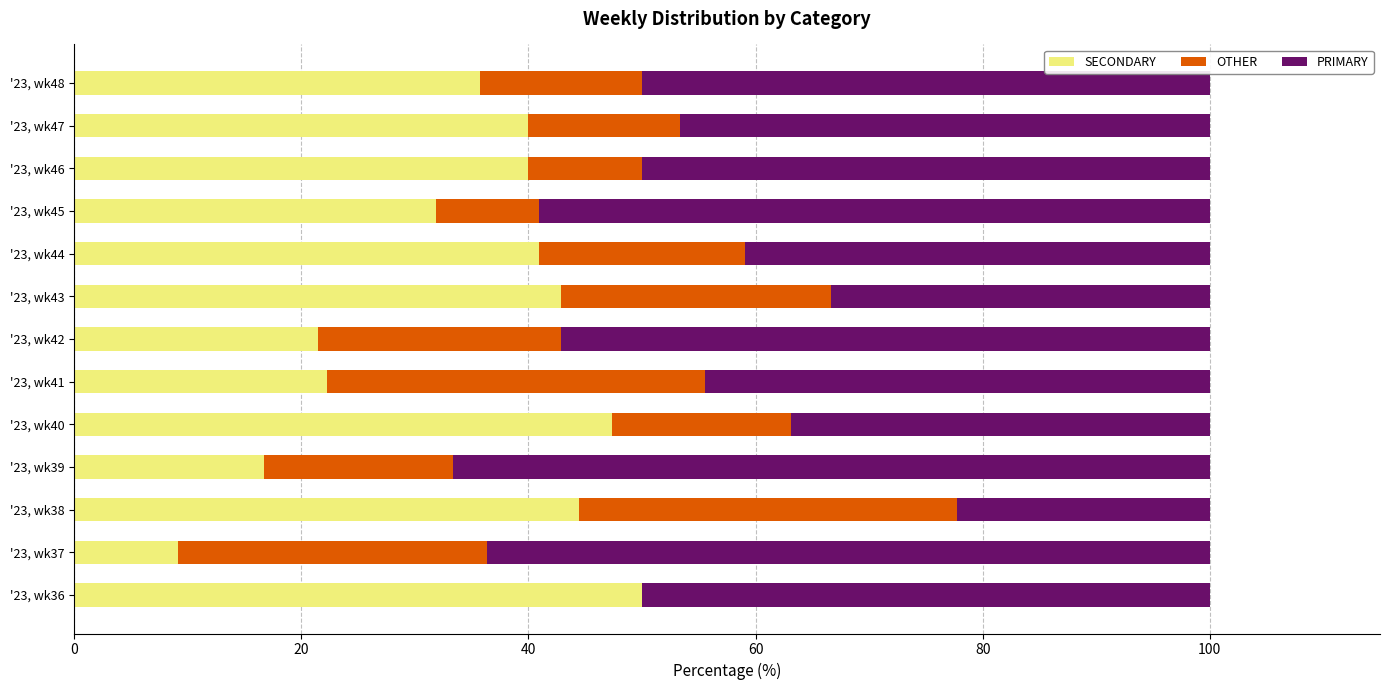

What is the total value across all series at '23, wk46?

100.0